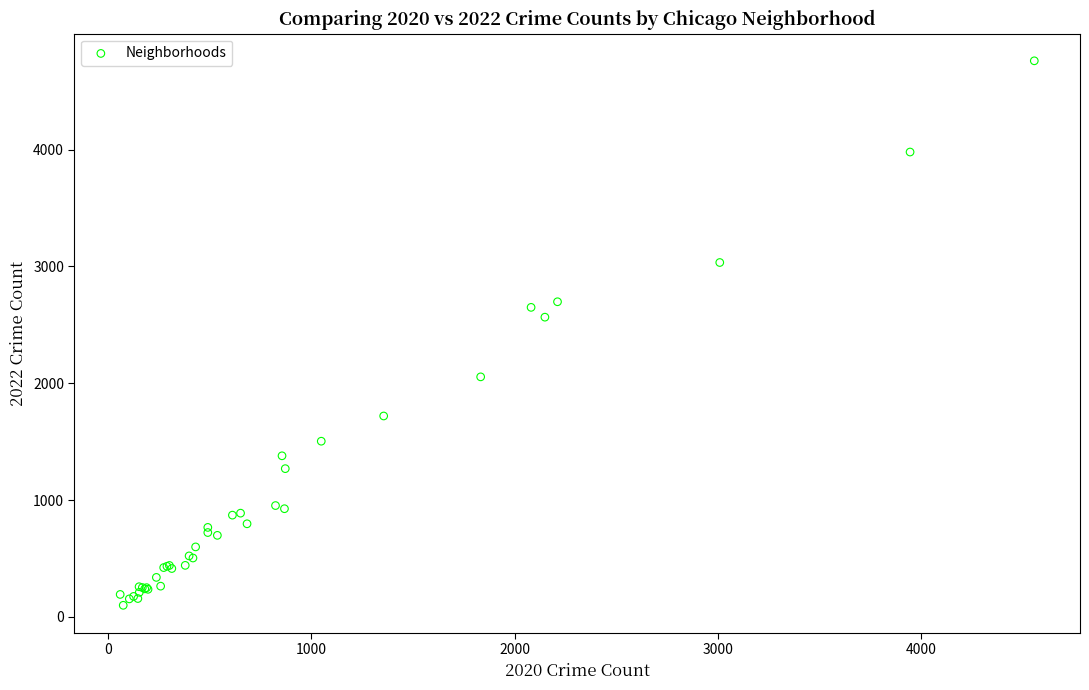

What Y value in the scatter plot is closest to 2430?

2566